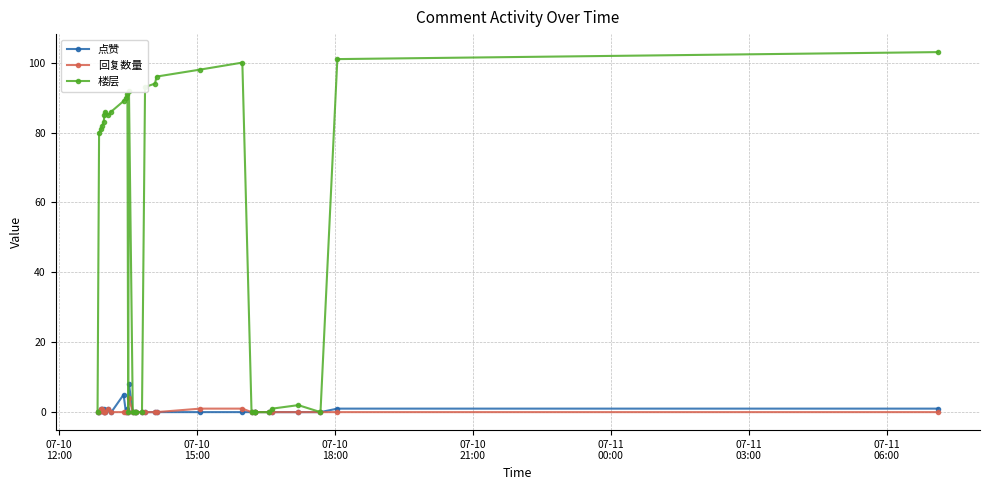

What is the maximum value for 回复数量?

4